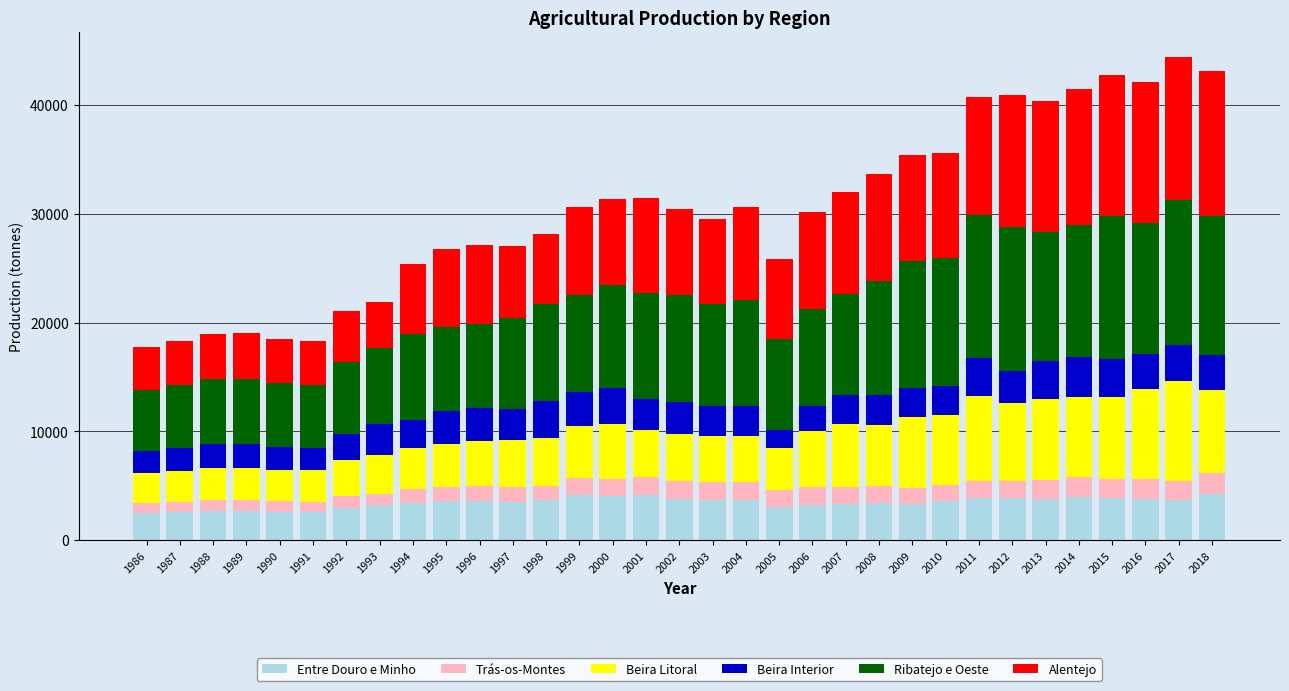

How many categories are shown in the chart?

33